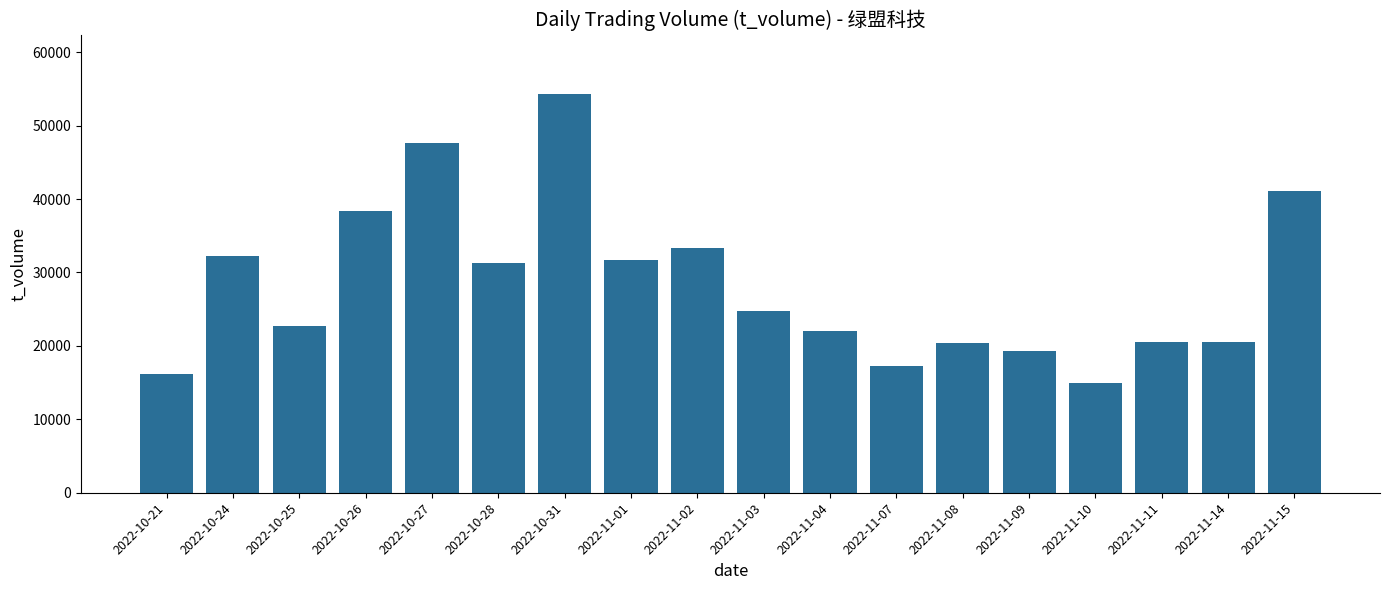

What is the label of the 6th bar from the left?

2022-10-28